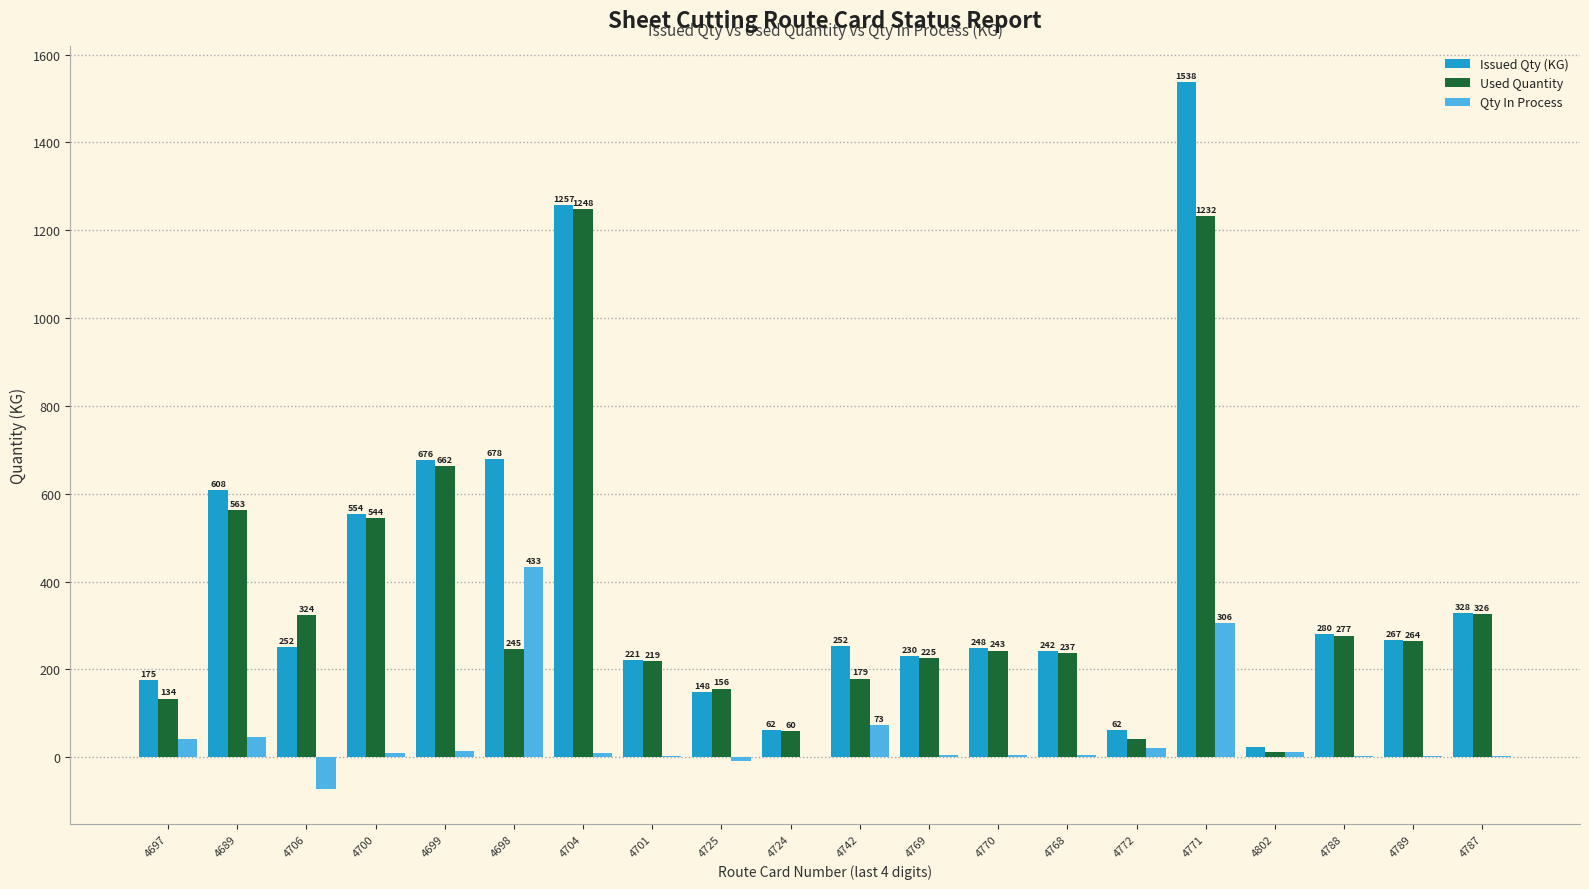

Which series changed the most between 4704 and 4769?

Issued Qty (KG)